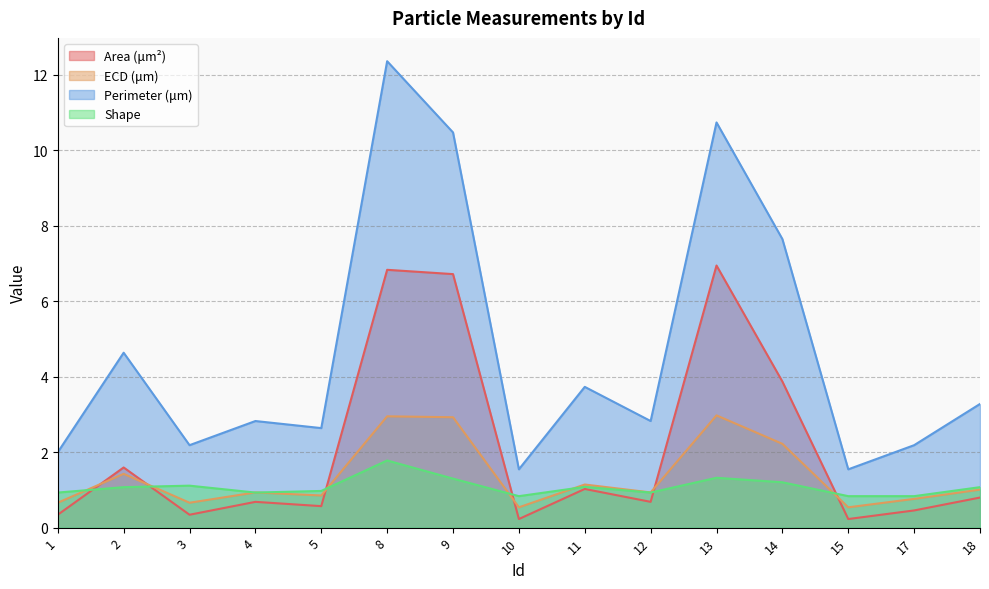

Reading right to left, what are all the values shown in this chart?

Area (μm²): 18=0.8	17=0.5	15=0.2	14=3.9	13=6.9	12=0.7	11=1.0	10=0.2	9=6.7	8=6.8	5=0.6	4=0.7	3=0.3	2=1.6	1=0.3
ECD (μm): 18=1.0	17=0.8	15=0.5	14=2.2	13=3.0	12=0.9	11=1.1	10=0.5	9=2.9	8=2.9	5=0.9	4=0.9	3=0.7	2=1.4	1=0.7
Perimeter (μm): 18=3.3	17=2.2	15=1.5	14=7.6	13=10.7	12=2.8	11=3.7	10=1.5	9=10.5	8=12.4	5=2.6	4=2.8	3=2.2	2=4.6	1=2.0
Shape: 18=1.1	17=0.8	15=0.8	14=1.2	13=1.3	12=0.9	11=1.1	10=0.8	9=1.3	8=1.8	5=1.0	4=0.9	3=1.1	2=1.1	1=0.9